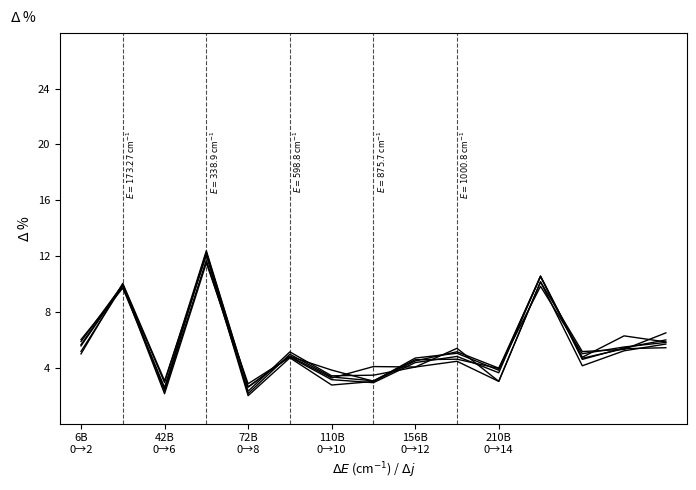

Does the chart display data point markers on the line(s)?

No